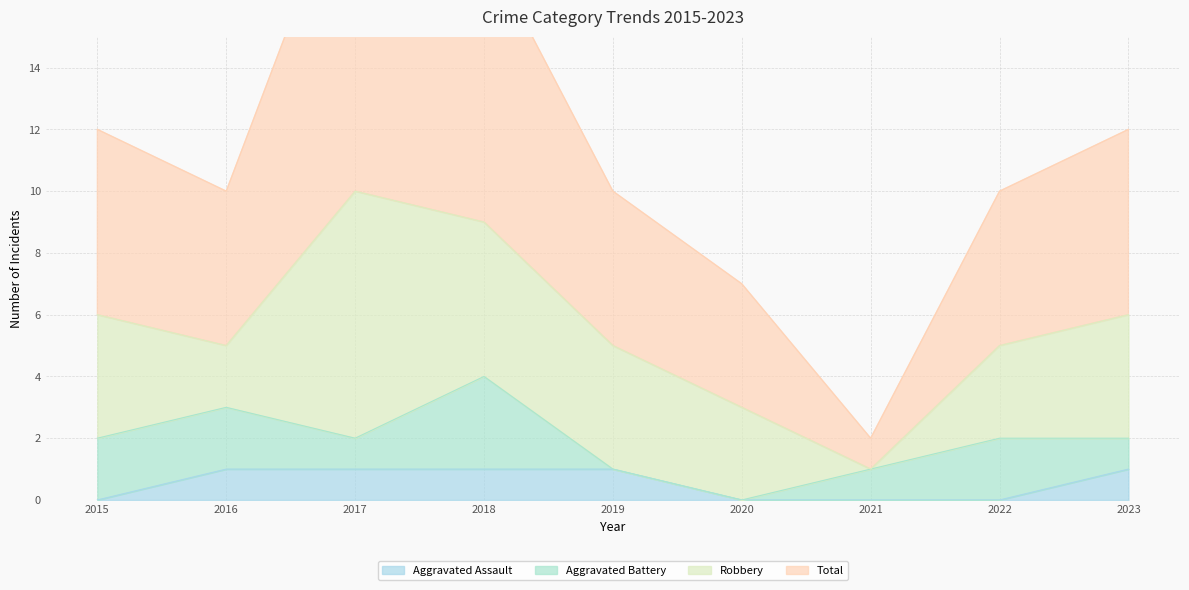

Which series has the largest range (max minus min)?

Total